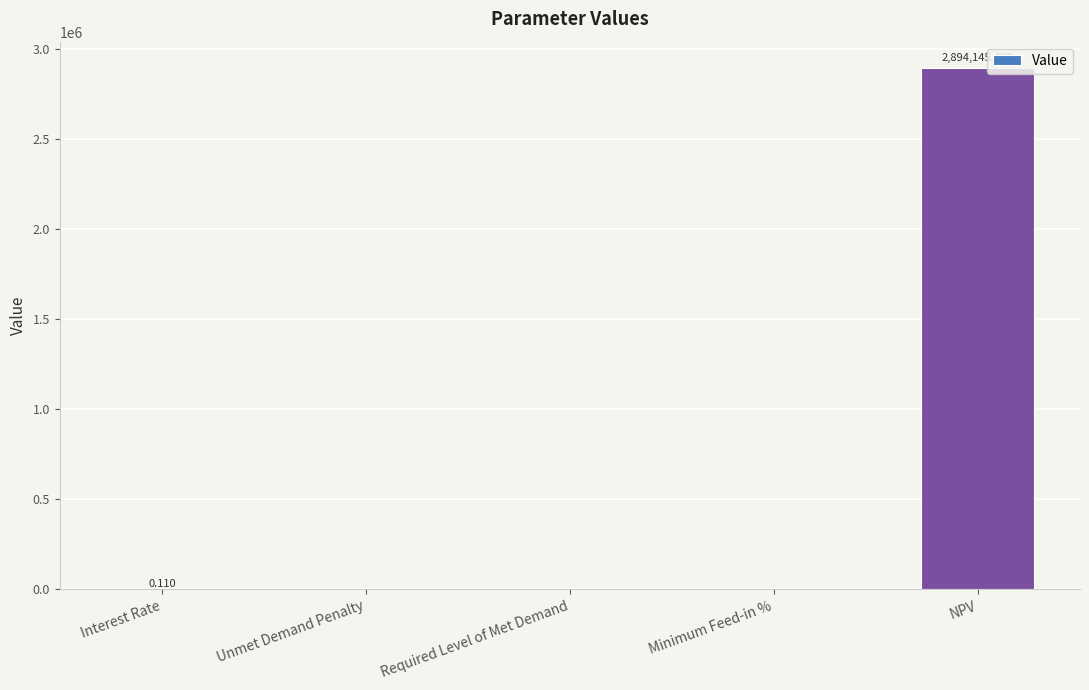

Where is the data nearest to the value 1447072?

Interest Rate